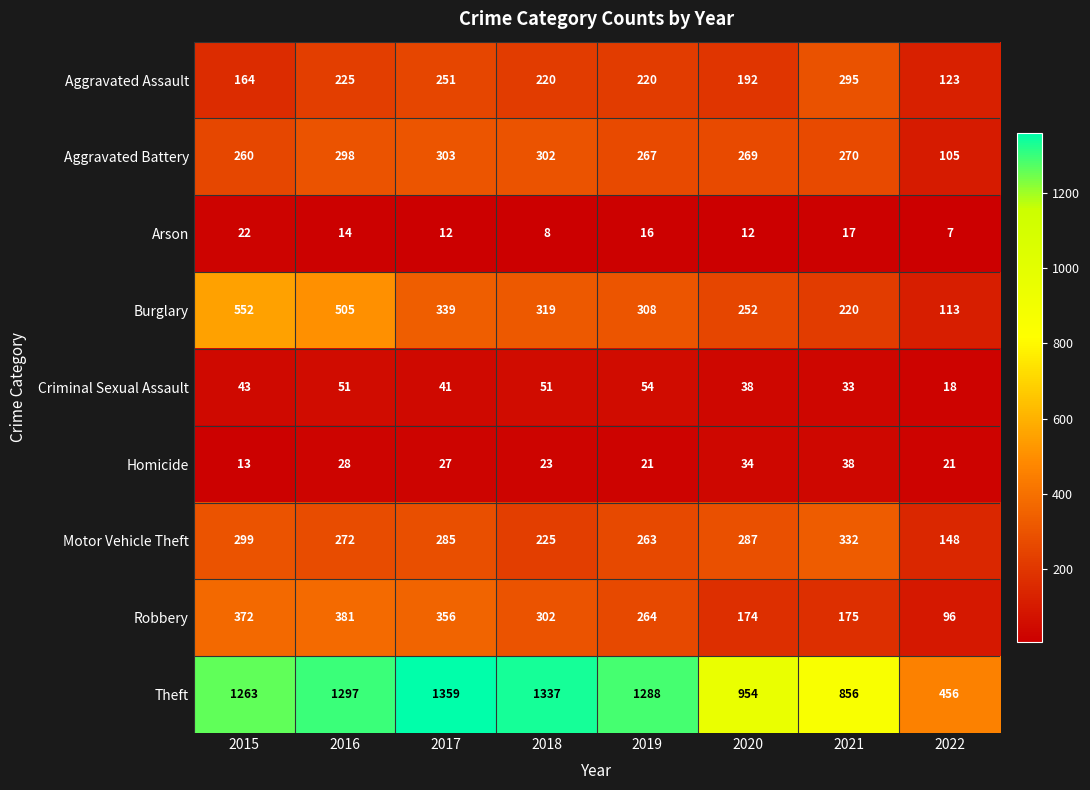

True or false: Aggravated Battery has a value of 462 at 2019.

False